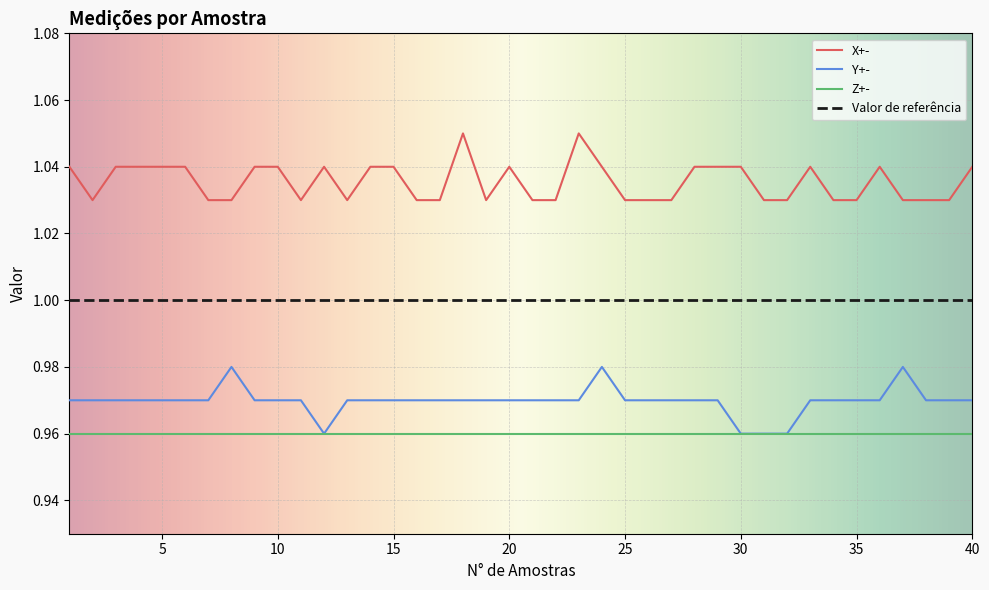

List the series in order of their peak value, lowest first.

Z+-, Y+-, Valor de referência, X+-